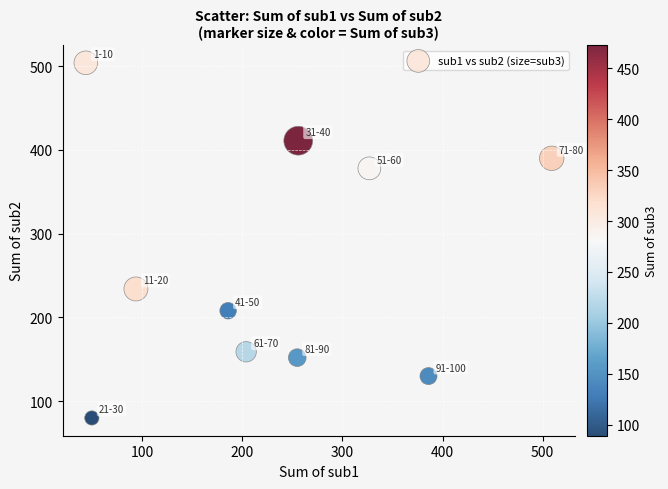

What Y value in the scatter plot is closest to 292?

234